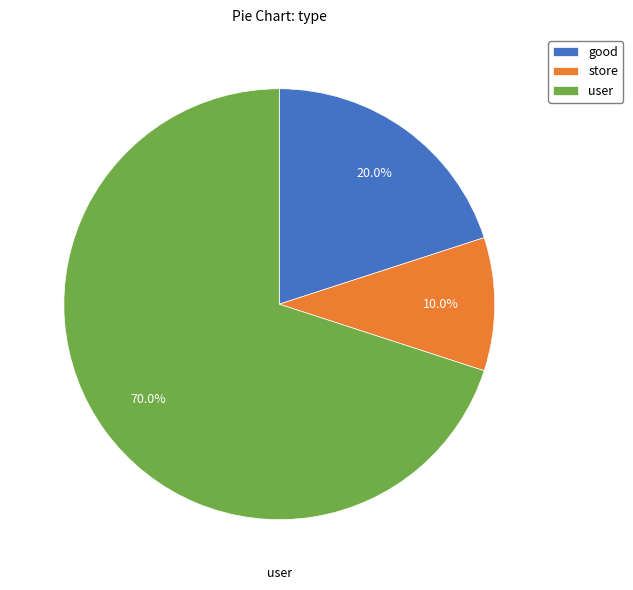

Approximately how many times larger is the value at good compared to store?

2.0